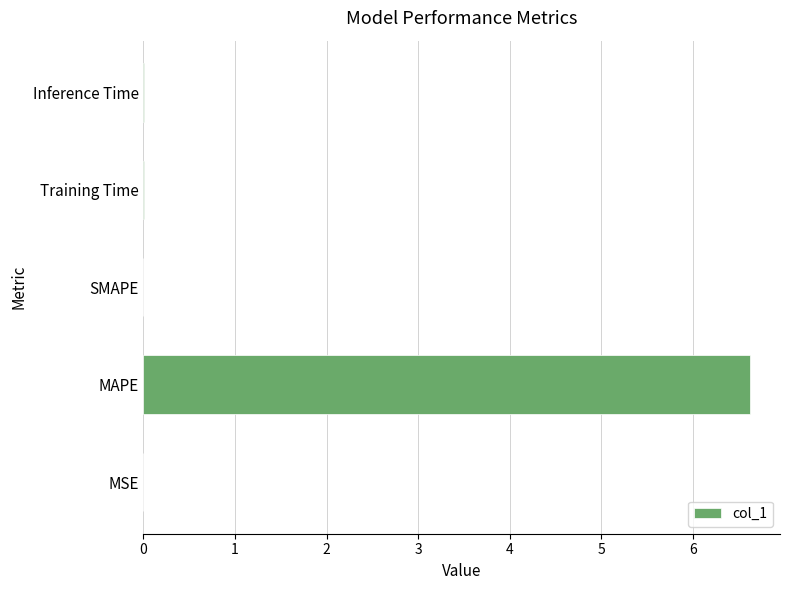

What is the maximum value shown in the chart?

6.6